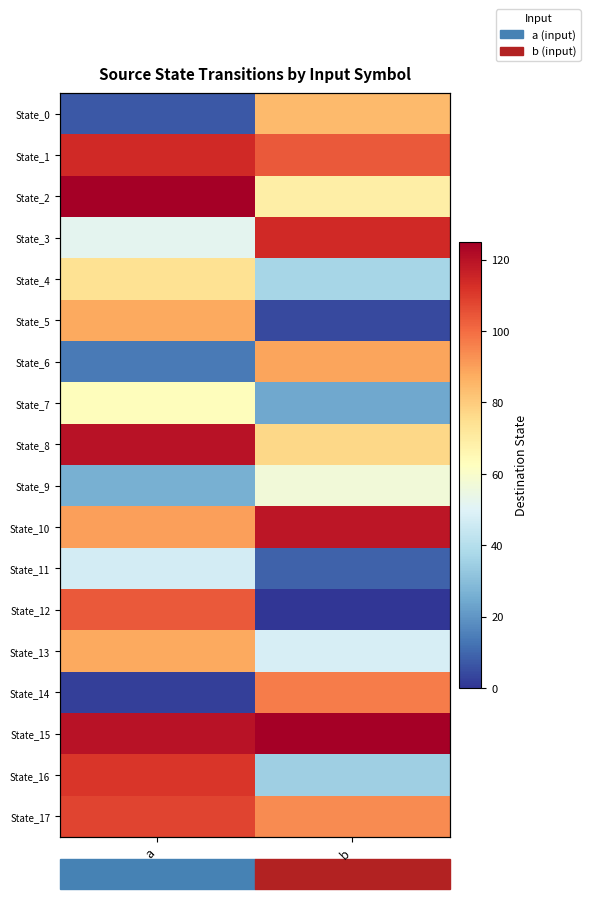

At how many categories does at least one series exceed 8?

2